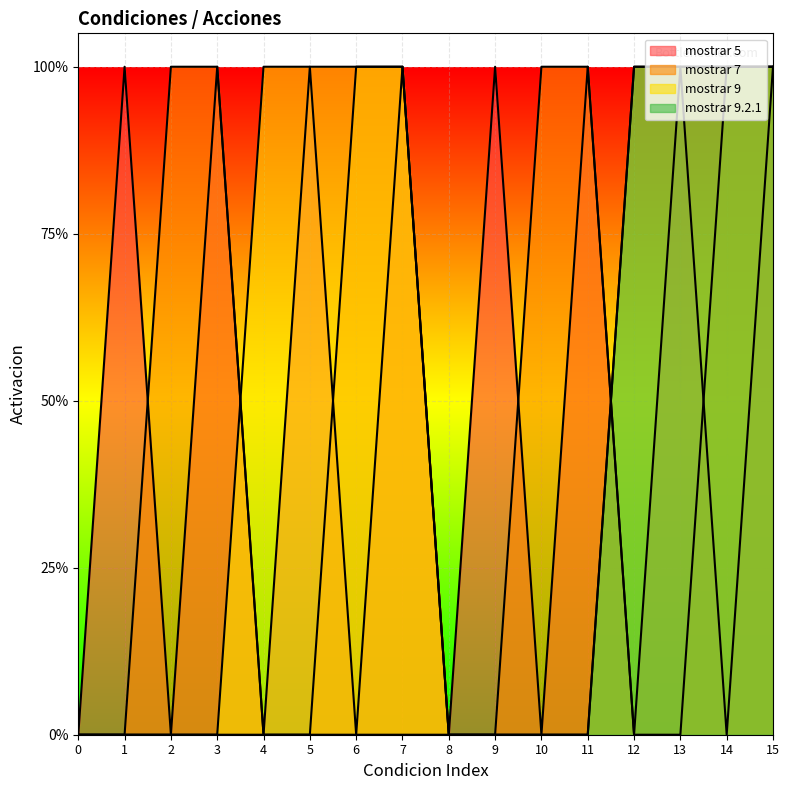

How many values in mostrar 7 are above zero?

8